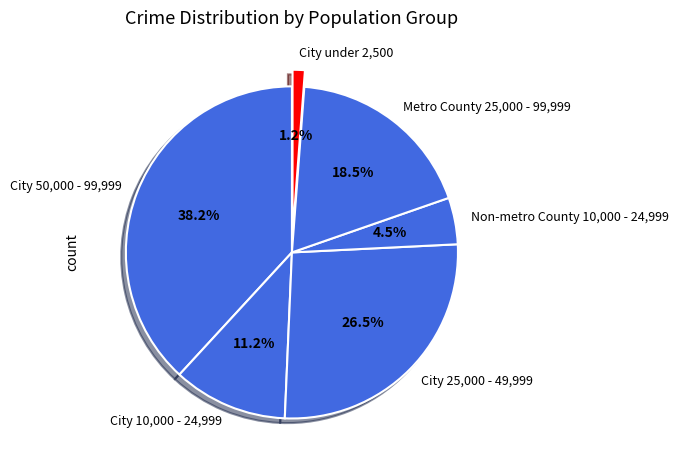

Does any single category account for the majority?

No